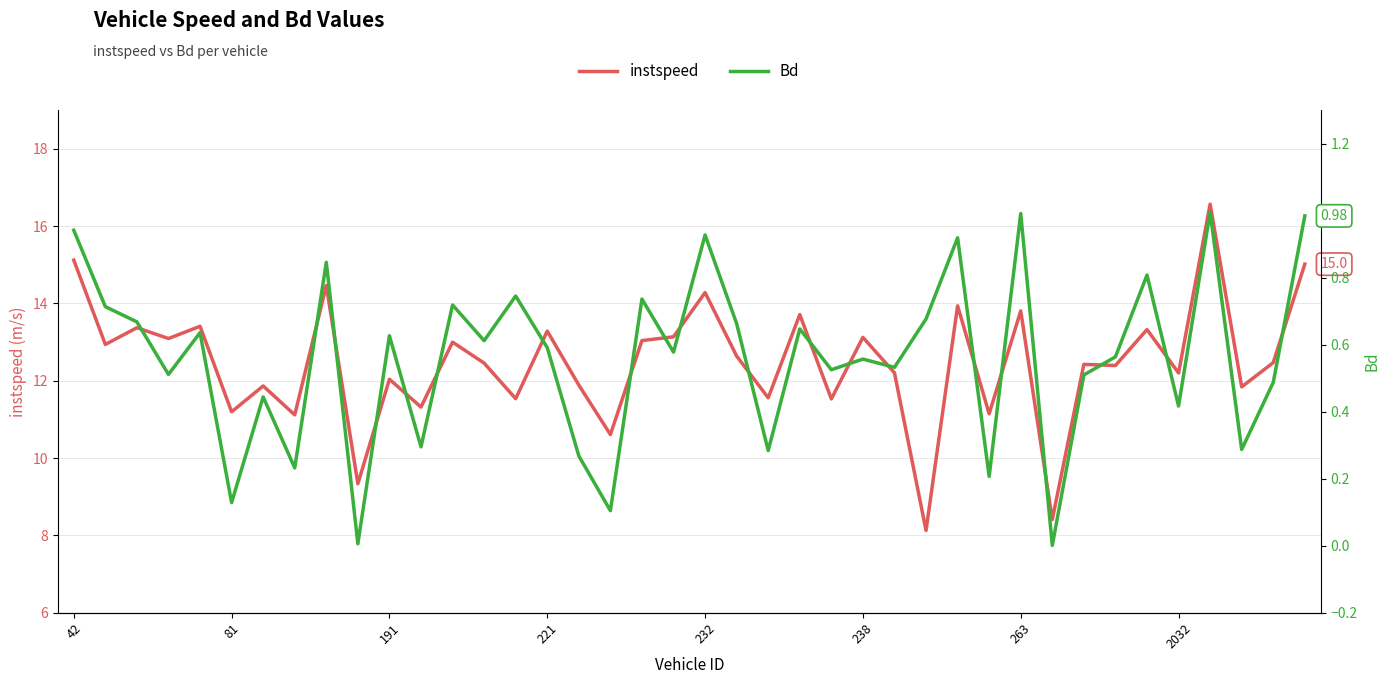

What is the difference between the maximum and minimum values in the instspeed series?

8.4